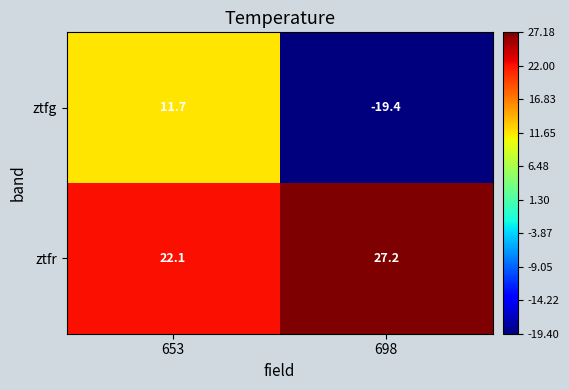

What is the total value across all series at 698?

7.8